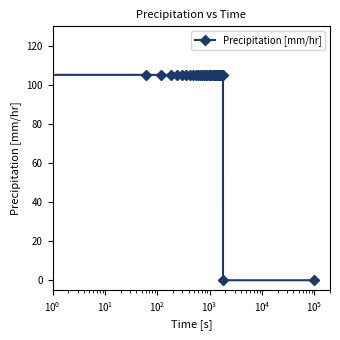

What is the maximum value shown in the chart?

105.2